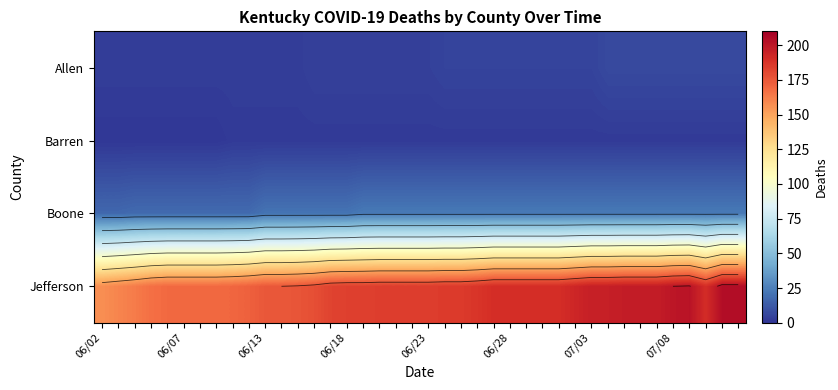

Which has a higher value, 24 or 19?

24